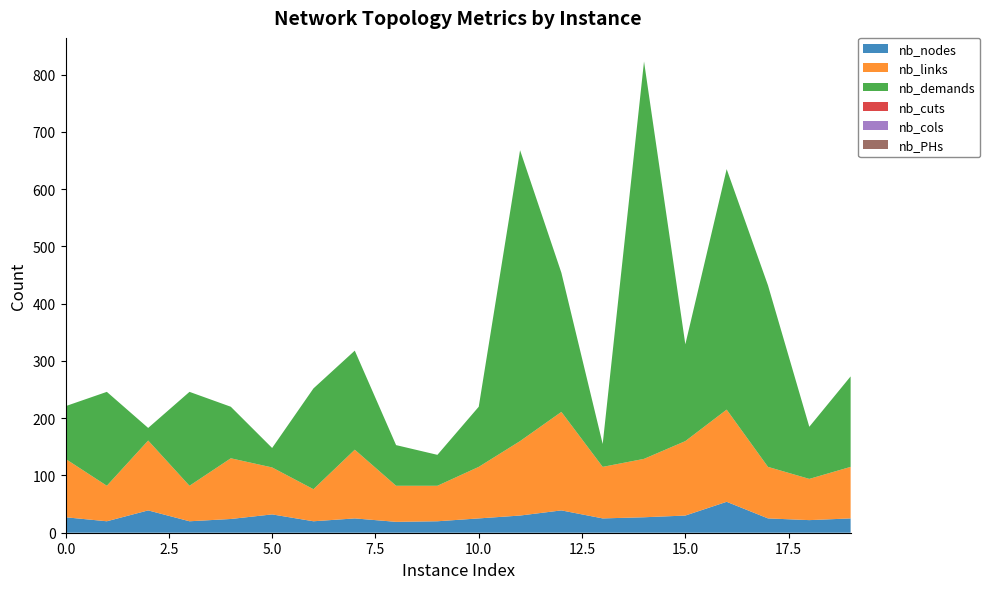

Reading right to left, what are all the values shown in this chart?

nb_nodes: 25	22	25	54	30	27	25	39	30	25	20	19	25	20	32	24	20	39	20	27
nb_links: 90	72	90	161	130	102	90	172	130	90	62	63	120	56	82	106	62	122	62	102
nb_demands: 158	91	317	420	169	694	40	243	508	105	54	71	173	176	34	90	164	22	164	92
nb_cuts: 0	0	0	0	0	0	0	0	0	0	0	0	0	0	0	0	0	0	0	0
nb_cols: 0	0	0	0	0	0	0	0	0	0	0	0	0	0	0	0	0	0	0	0
nb_PHs: 0	0	0	0	0	0	0	0	0	0	0	0	0	0	0	0	0	0	0	0